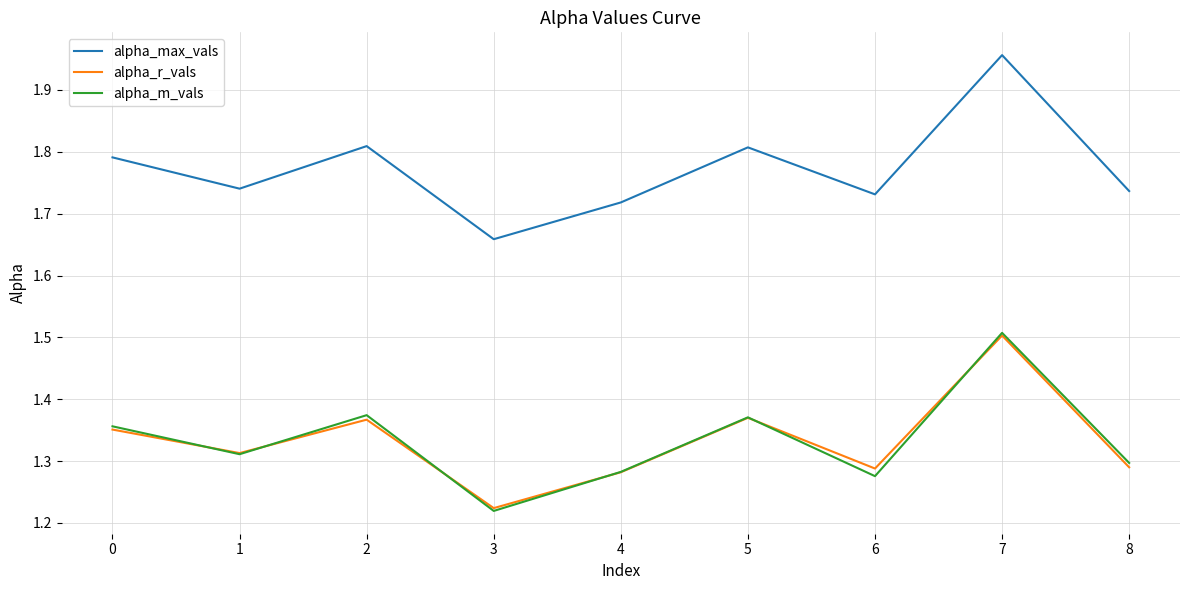

Does the chart have visible grid lines?

Yes